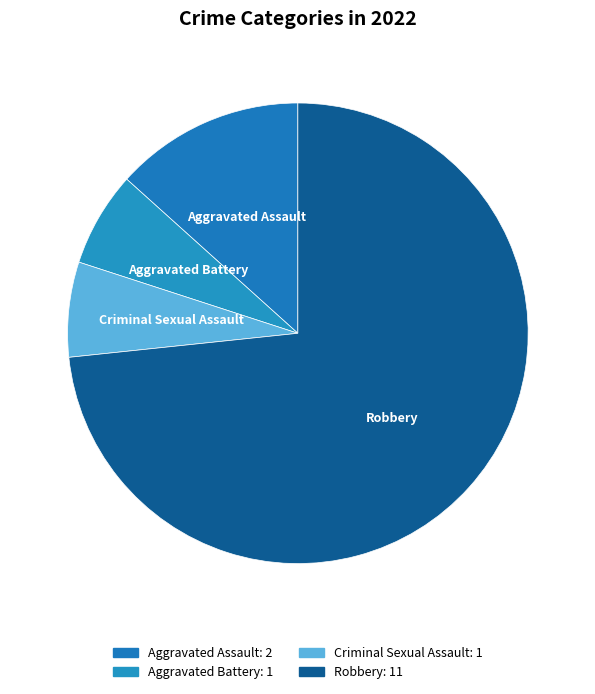

To the nearest percent, what portion does Robbery represent?

73%